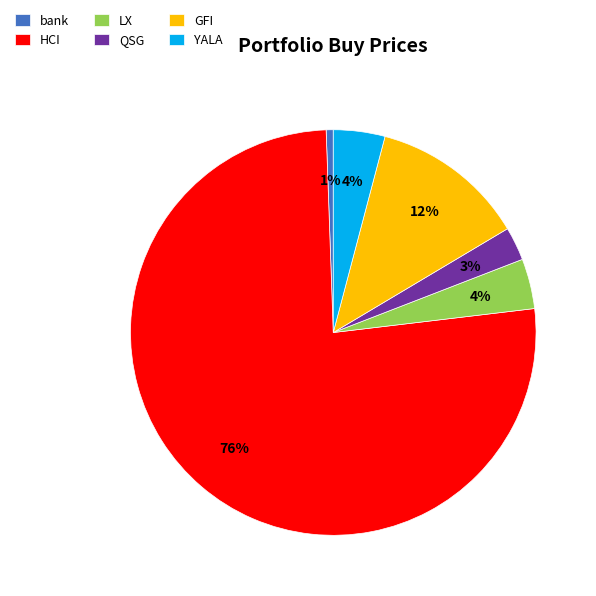

To the nearest percent, what portion does bank represent?

1%